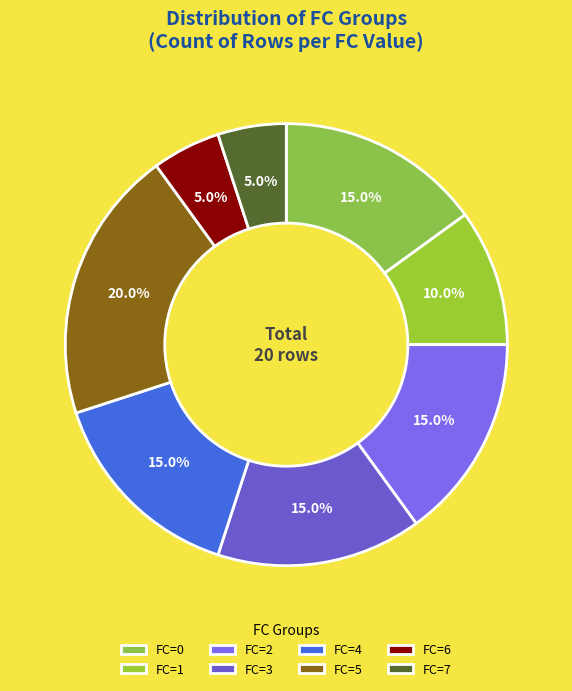

To the nearest percent, what is the combined percentage of FC=1 and FC=0?

25%